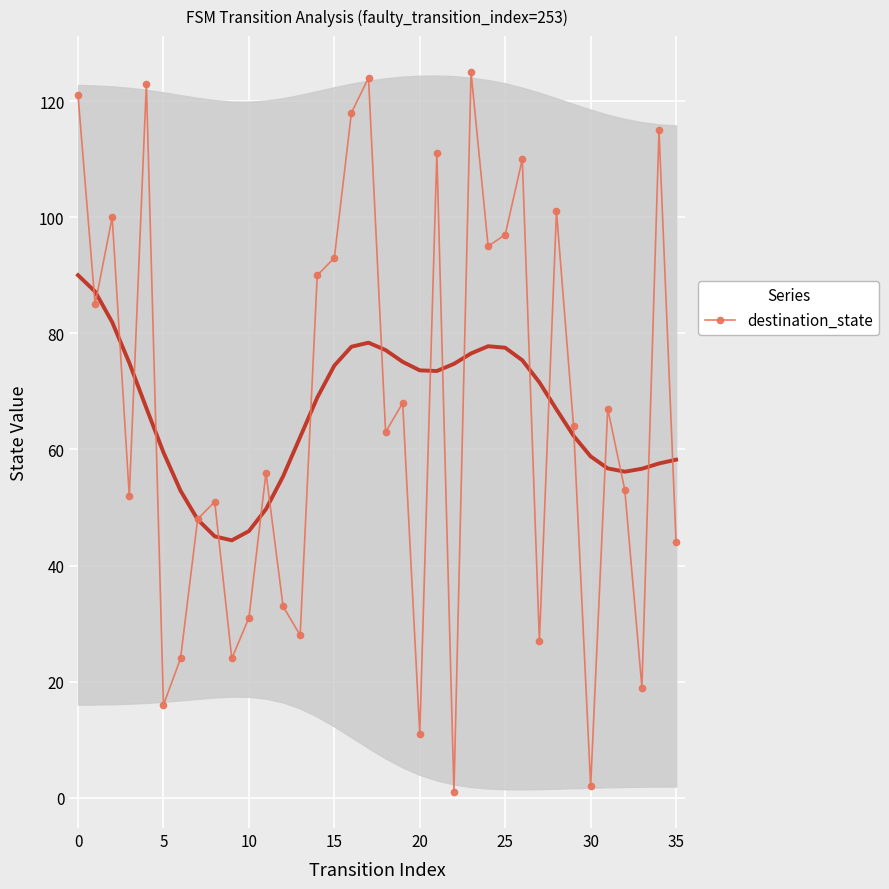

The value of destination_state at 5 is 26. True or false?

False